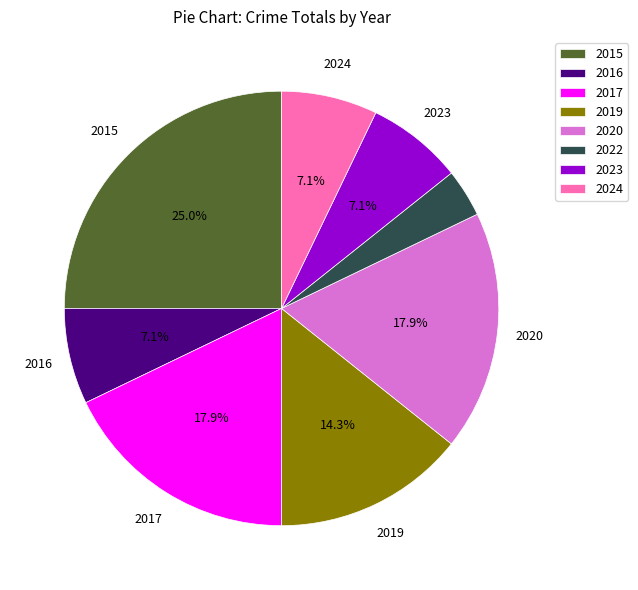

What percentage is the 2020 slice, to the nearest percent?

18%